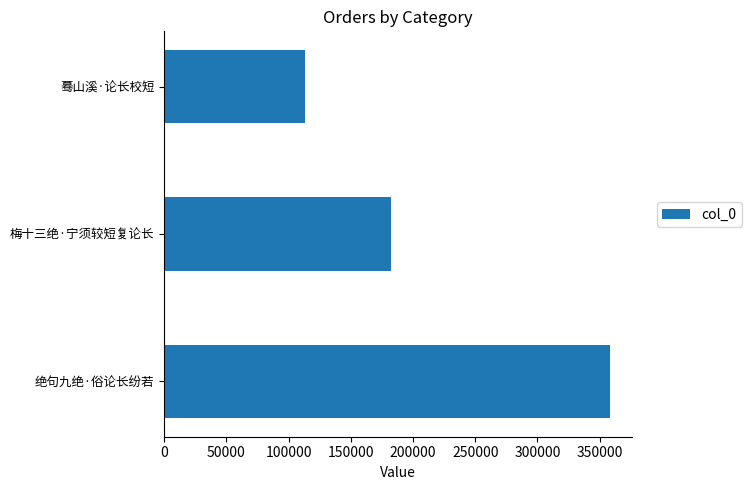

Reading bottom to top, extract all data points from this chart.

绝句九绝·俗论长纷若=358022	梅十三绝·宁须较短复论长=182360	蓦山溪·论长校短=113180